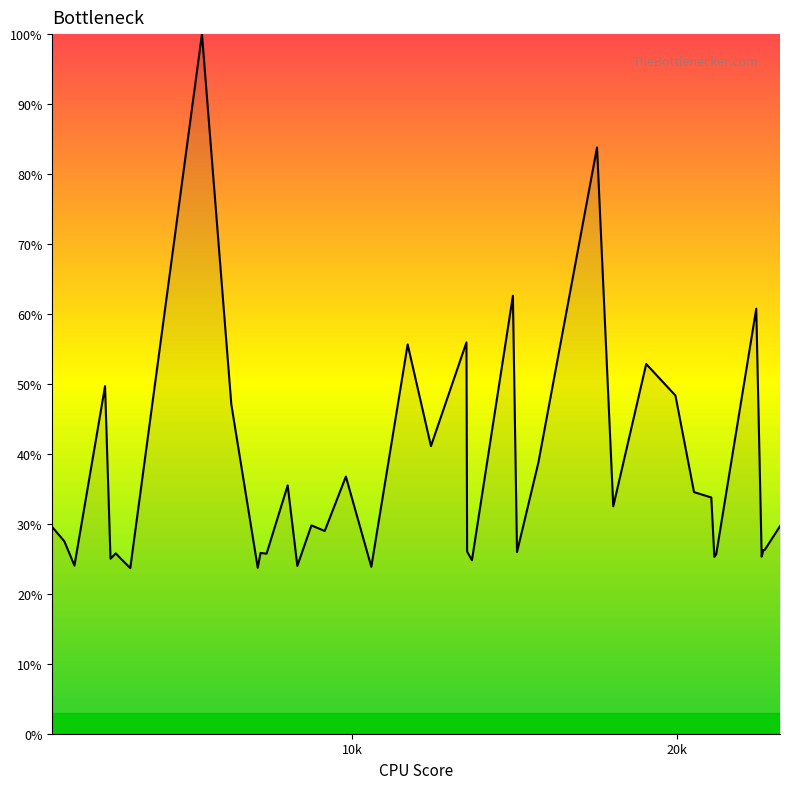

What is the smallest value displayed?

23.7